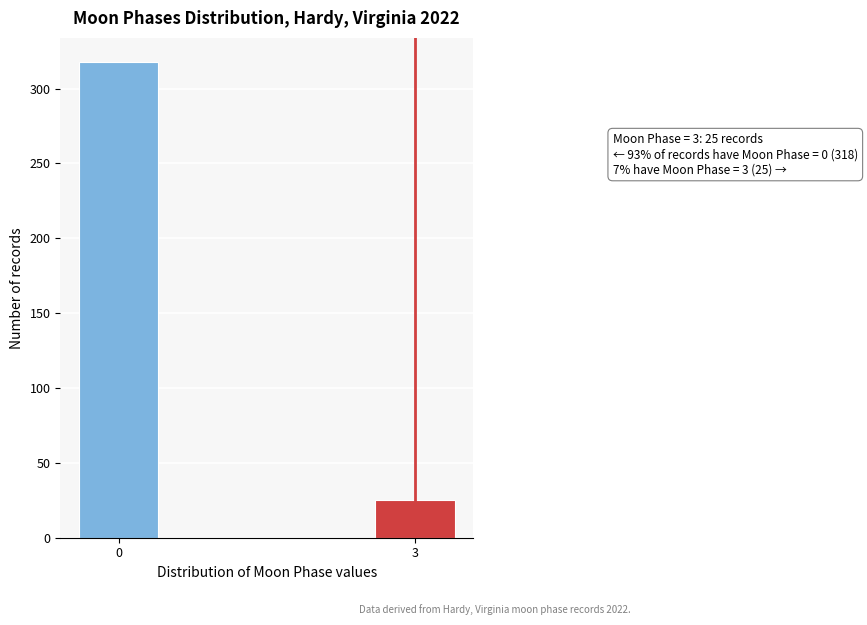

Reading left to right, list all the values displayed in this chart.

318	25